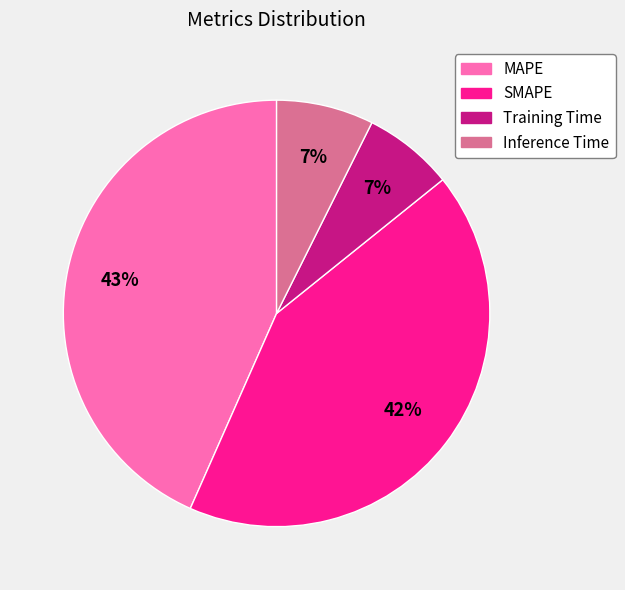

To the nearest percent, what portion does MAPE represent?

43%